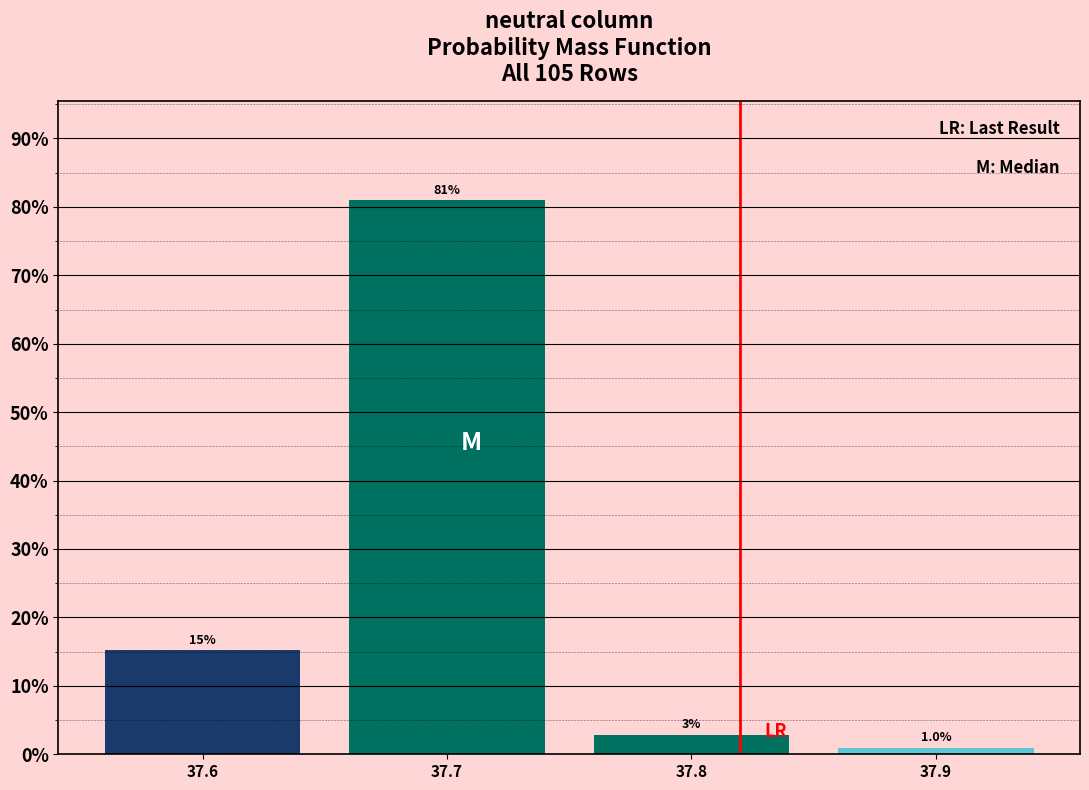

Between 37.9 and 37.8, which is larger?

37.8